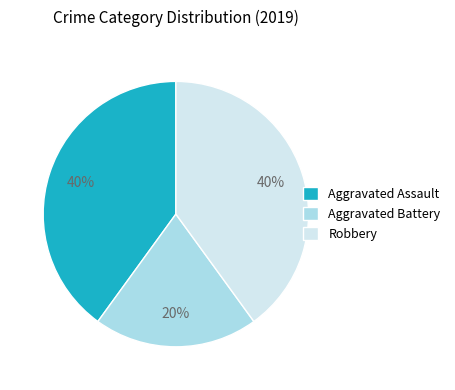

Is the sum of Aggravated Battery and Aggravated Assault greater than half?

Yes